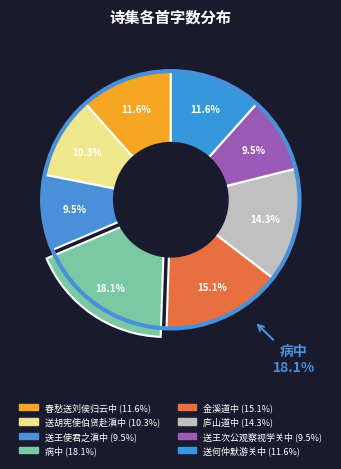

Is there a majority slice in this chart?

No